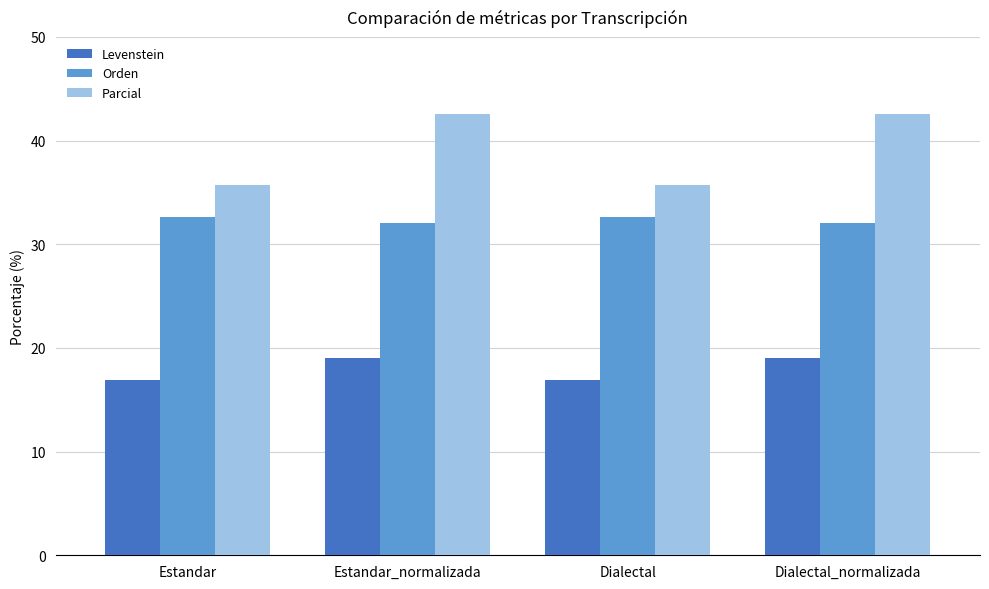

Reading right to left, transcribe all the data shown in this chart.

Levenstein: Dialectal_normalizada=19.0	Dialectal=16.9	Estandar_normalizada=19.0	Estandar=16.9
Orden: Dialectal_normalizada=32.1	Dialectal=32.6	Estandar_normalizada=32.1	Estandar=32.6
Parcial: Dialectal_normalizada=42.6	Dialectal=35.7	Estandar_normalizada=42.6	Estandar=35.7